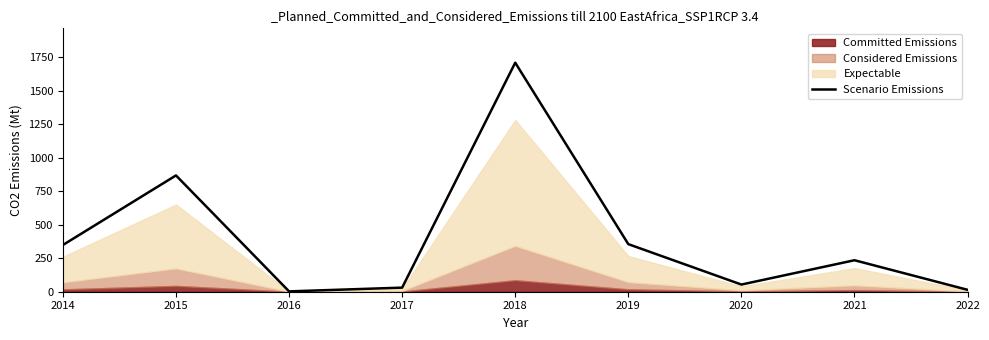

What is the difference between the maximum and minimum values?

1707.8